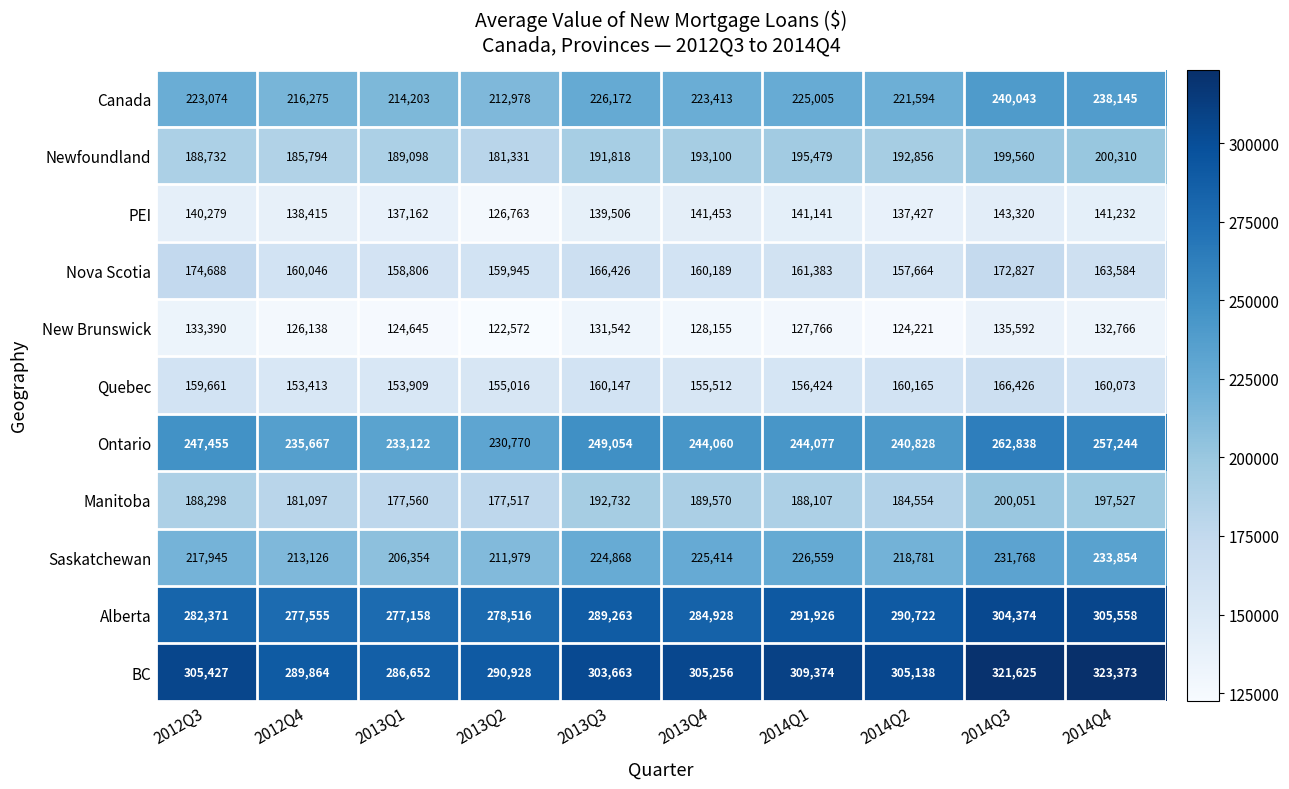

What is the difference between the maximum and minimum values in the Canada series?

27065